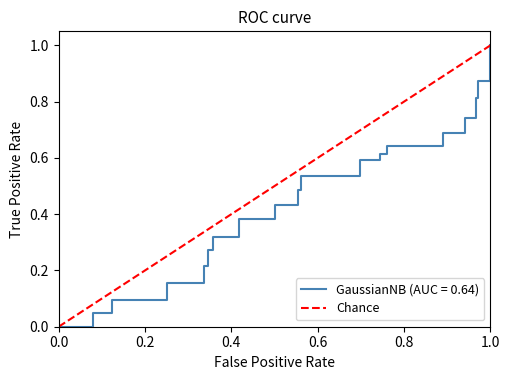

Does the chart display data point markers on the line(s)?

No